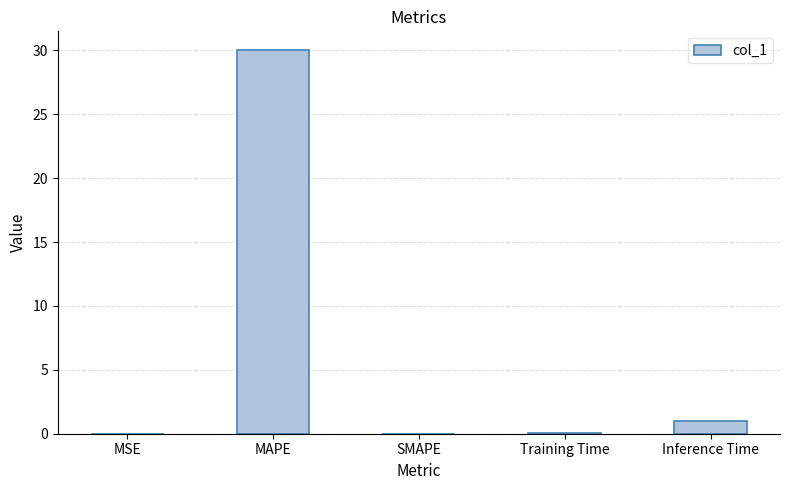

Which has a higher value, MAPE or Inference Time?

MAPE